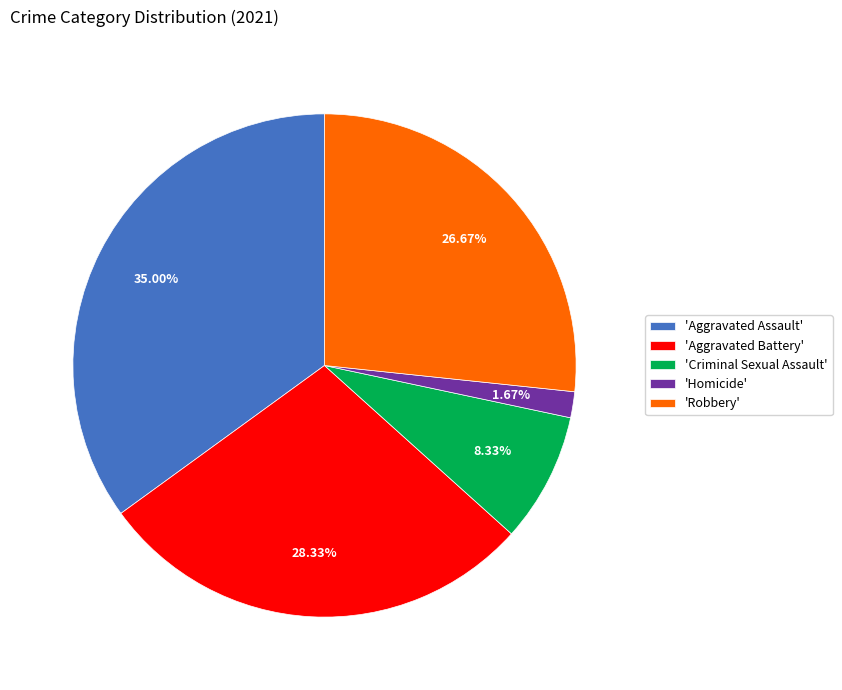

Which has a higher value, 'Robbery' or 'Criminal Sexual Assault'?

'Robbery'